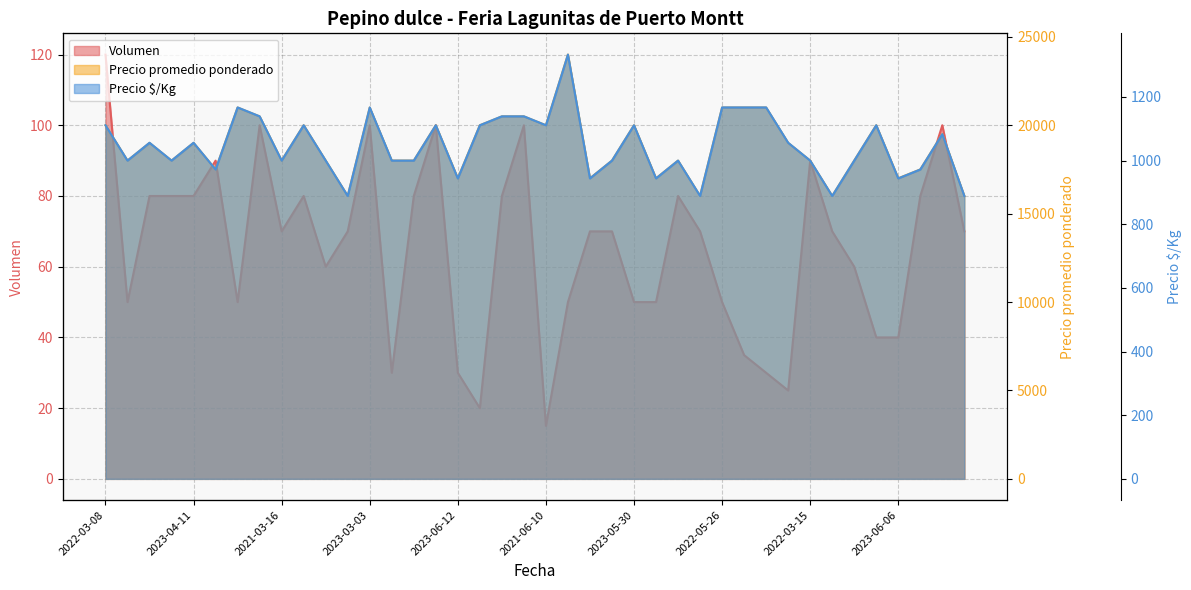

What are all the series names shown in the legend?

Volumen, Precio promedio ponderado, Precio $/Kg